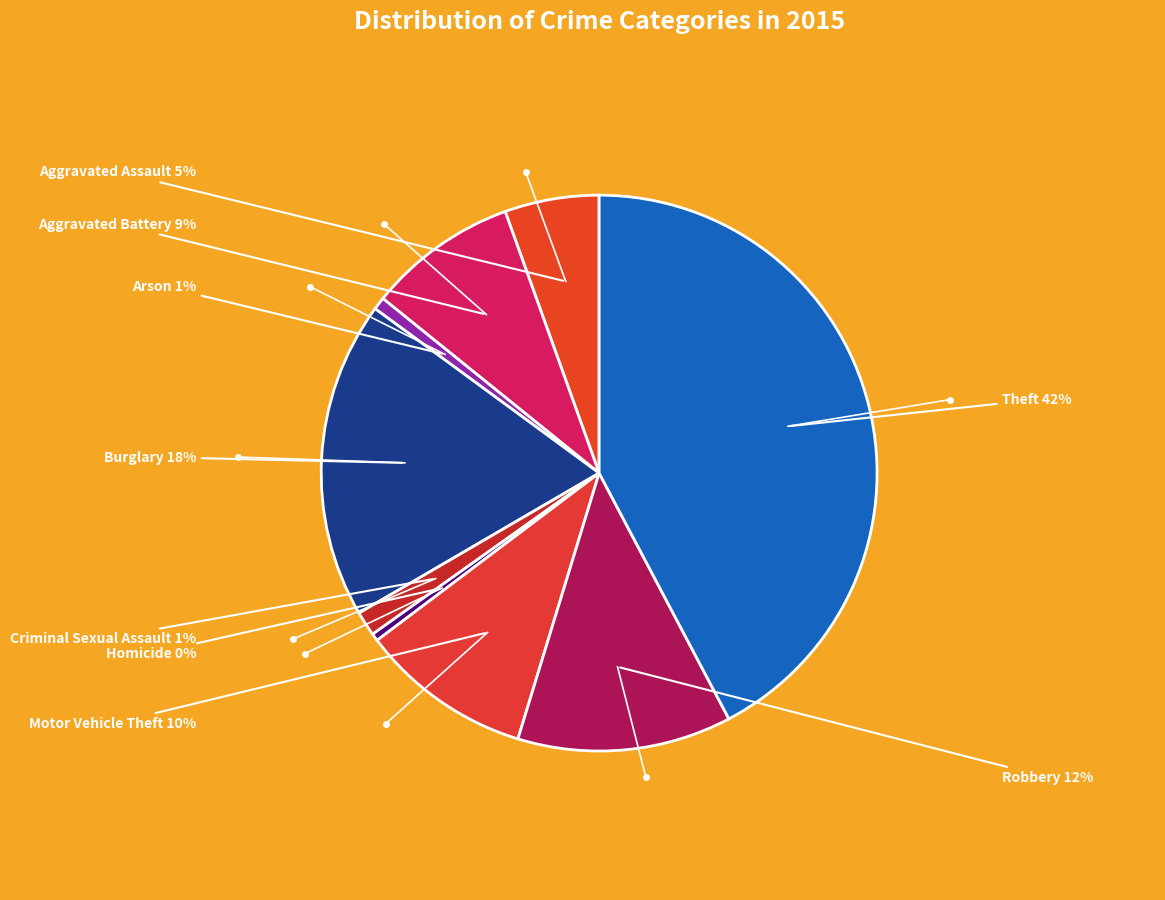

To the nearest percent, what is the difference between the largest and smallest slice percentages?

42%